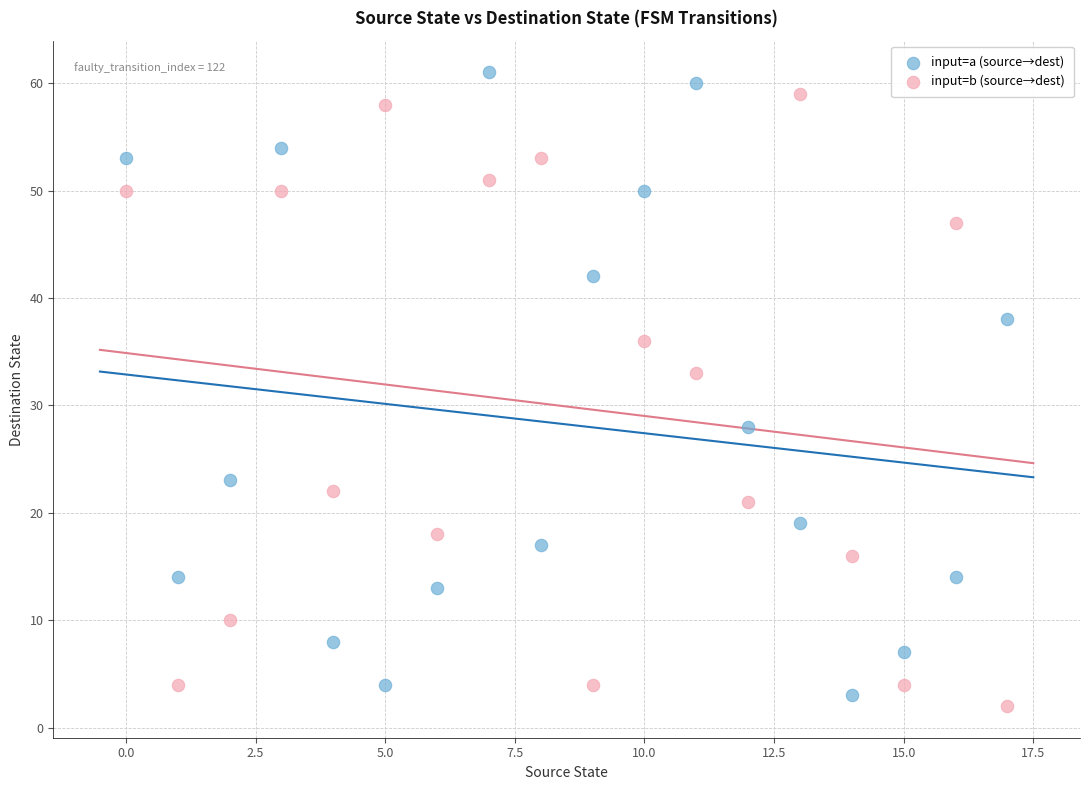

What are all the series names shown in the legend?

input=a (source→dest), input=b (source→dest)